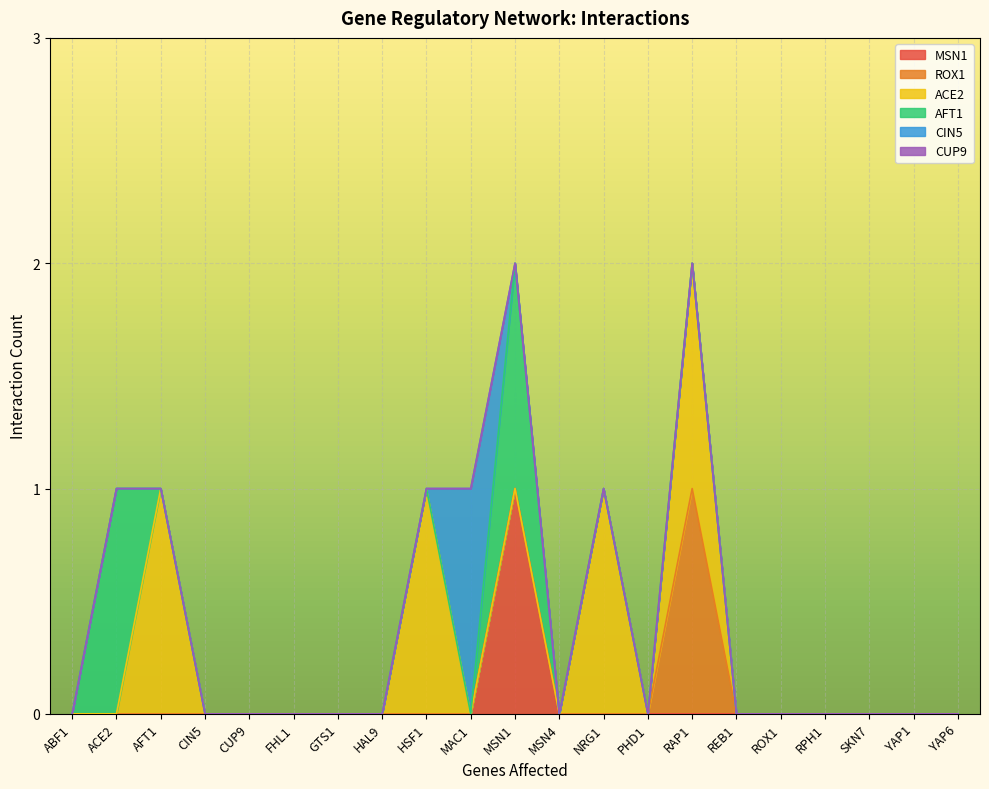

At how many categories does at least one series exceed 0?

7